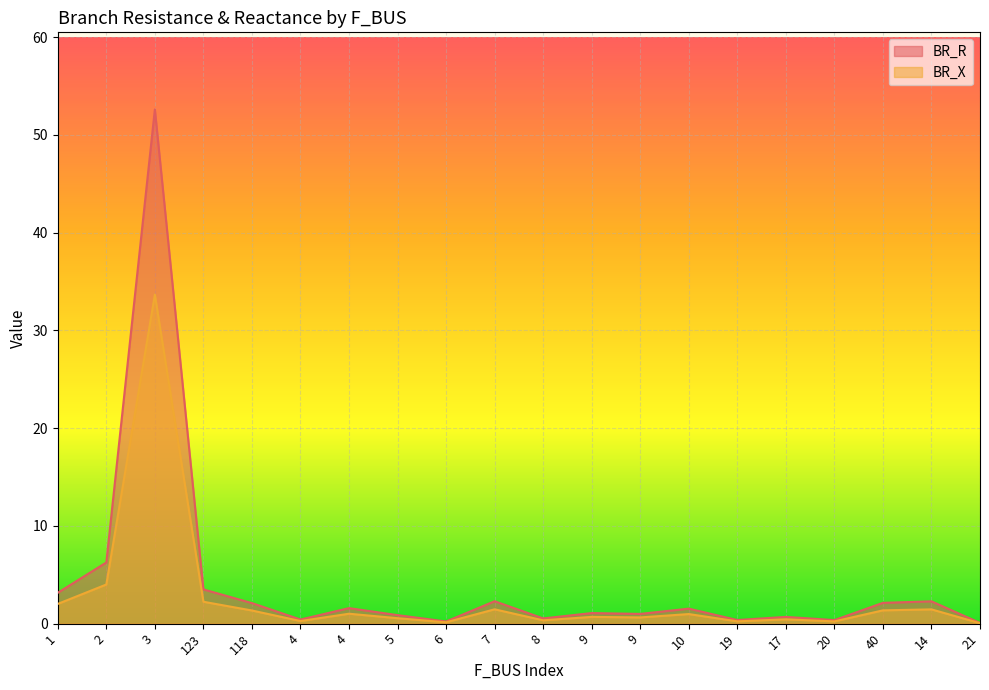

The BR_X series shows 0.7 at 9. True or false?

True